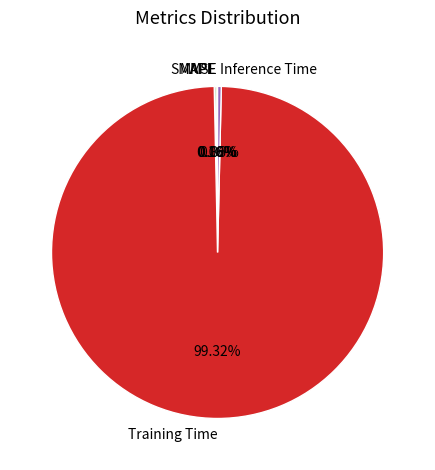

Which slice is the largest?

Training Time